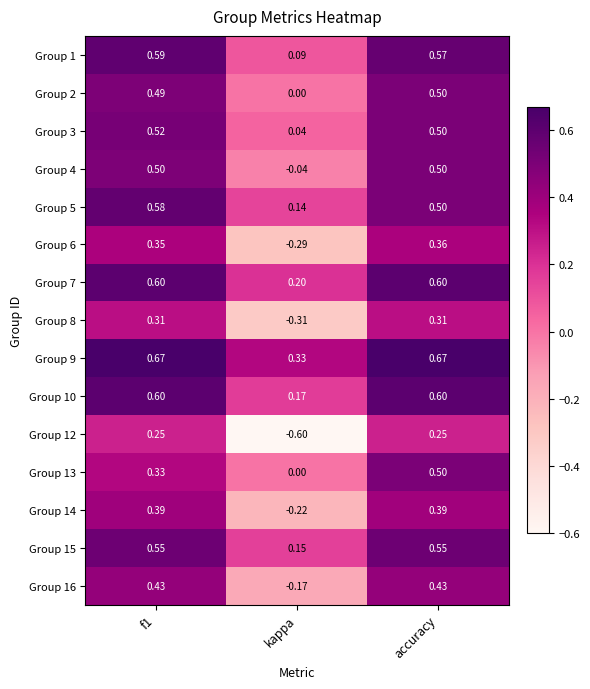

What is the difference between the highest and lowest values at kappa?

0.9